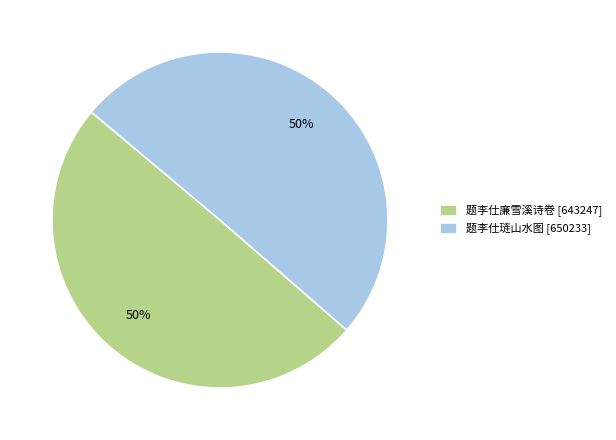

How many slices are in this pie chart?

2